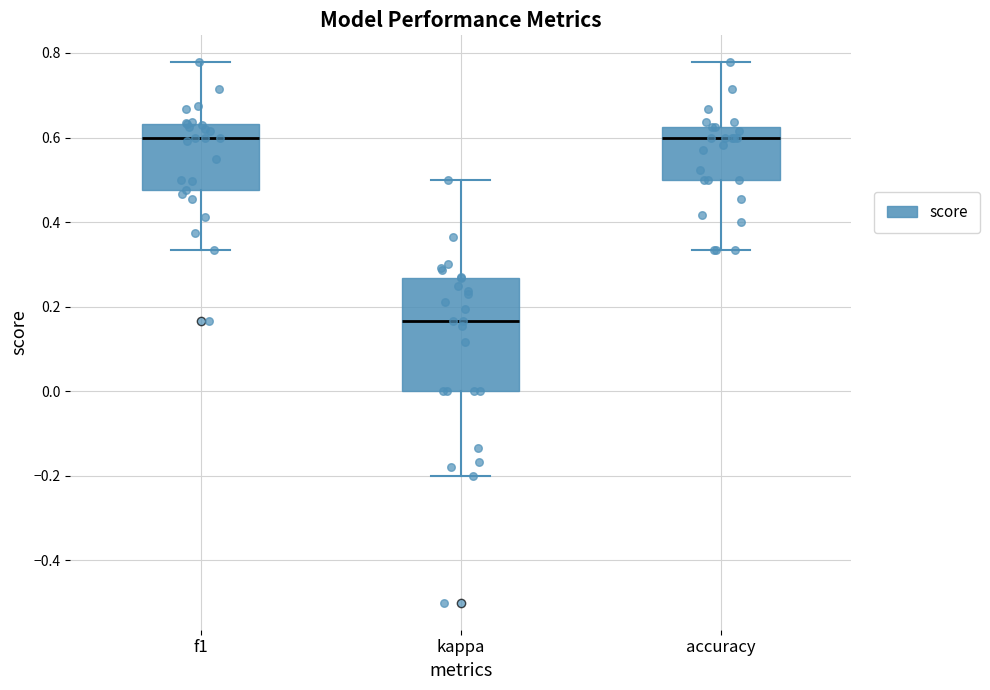

Reading left to right, transcribe this box plot: for each box, give where its median line is, the range the box spans, and where its two whiskers end, as read against the y-axis. The values are not printed on the chart, so give them approximately, as read against the axis.

f1: median 0.60, box 0.48 to 0.64, whiskers 0.34 to 0.78
kappa: median 0.16, box 0.00 to 0.26, whiskers -0.20 to 0.50
accuracy: median 0.60, box 0.50 to 0.62, whiskers 0.34 to 0.78